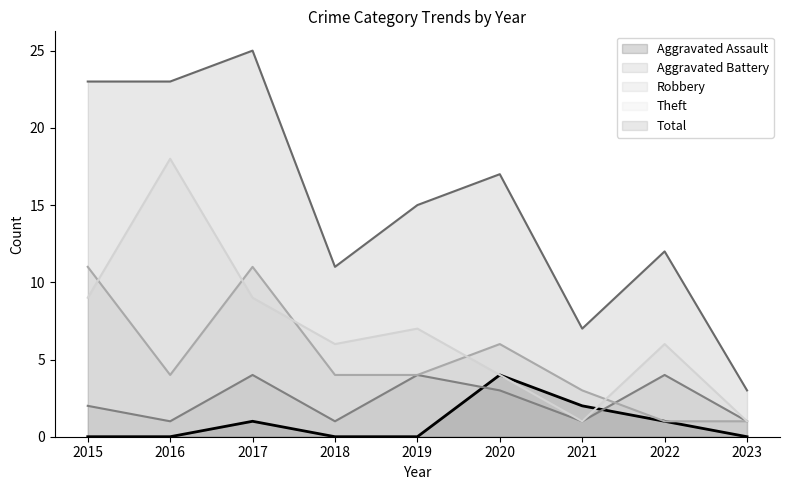

In Robbery, how many points are lower than both neighbors (excluding endpoints)?

1